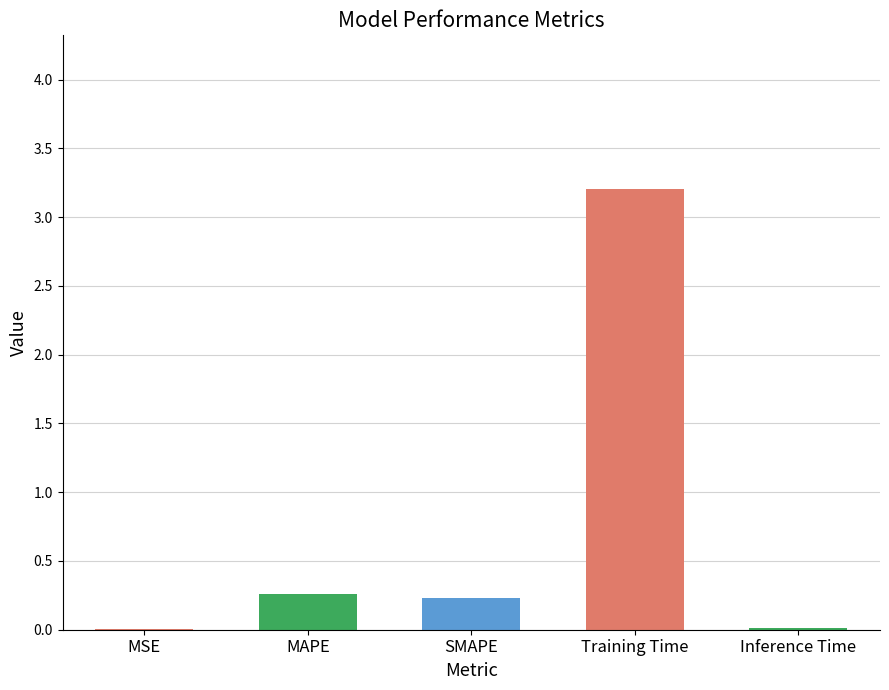

Which has a higher value, Inference Time or Training Time?

Training Time